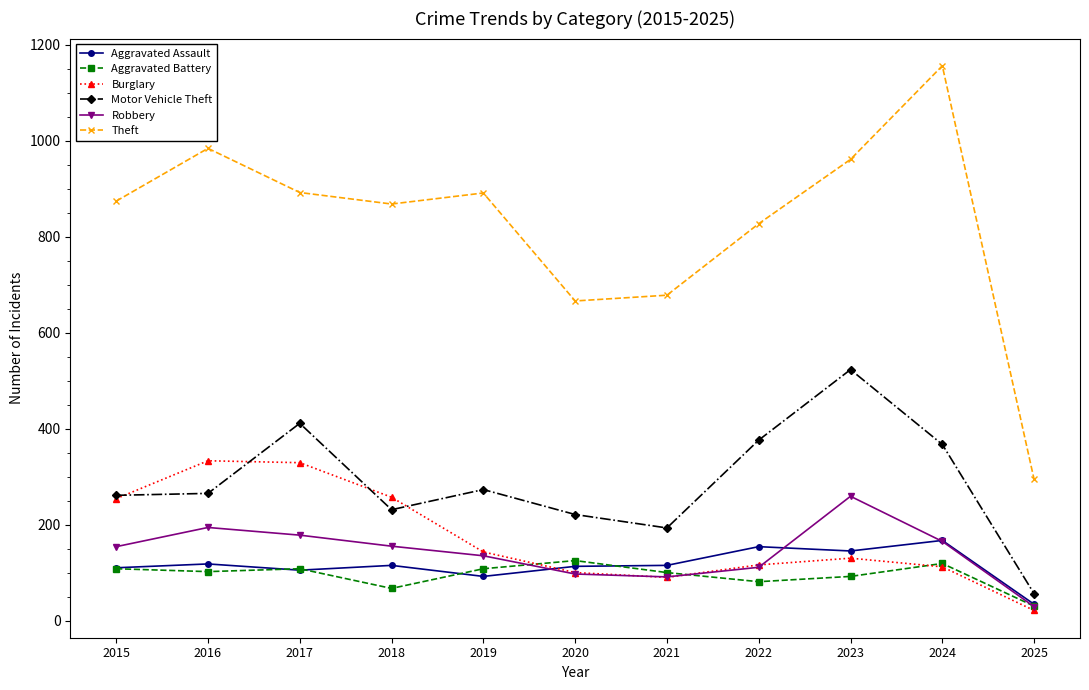

What is the difference between the Burglary values at 2021 and 2025?

69